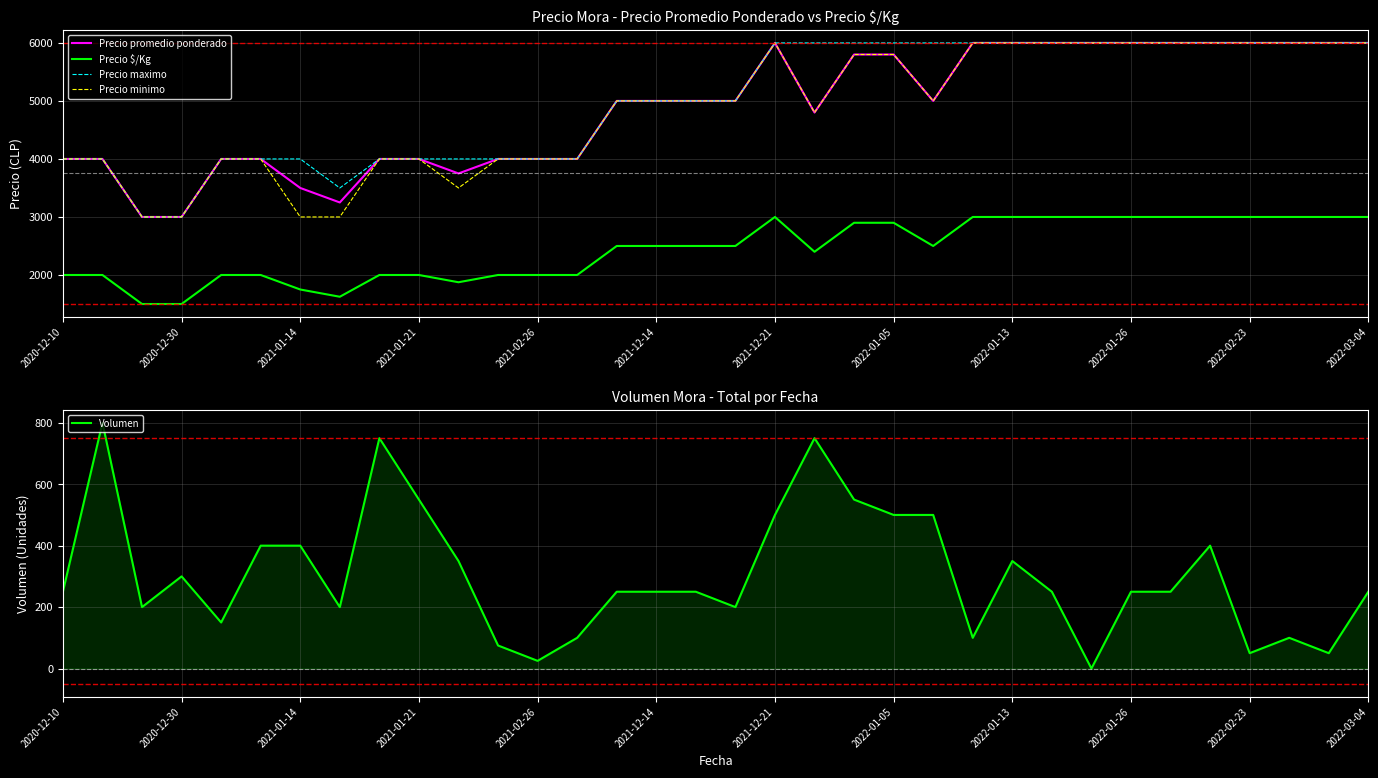

What is the sum of the Precio minimo values at 2021-12-21 and 2021-02-26?

10000